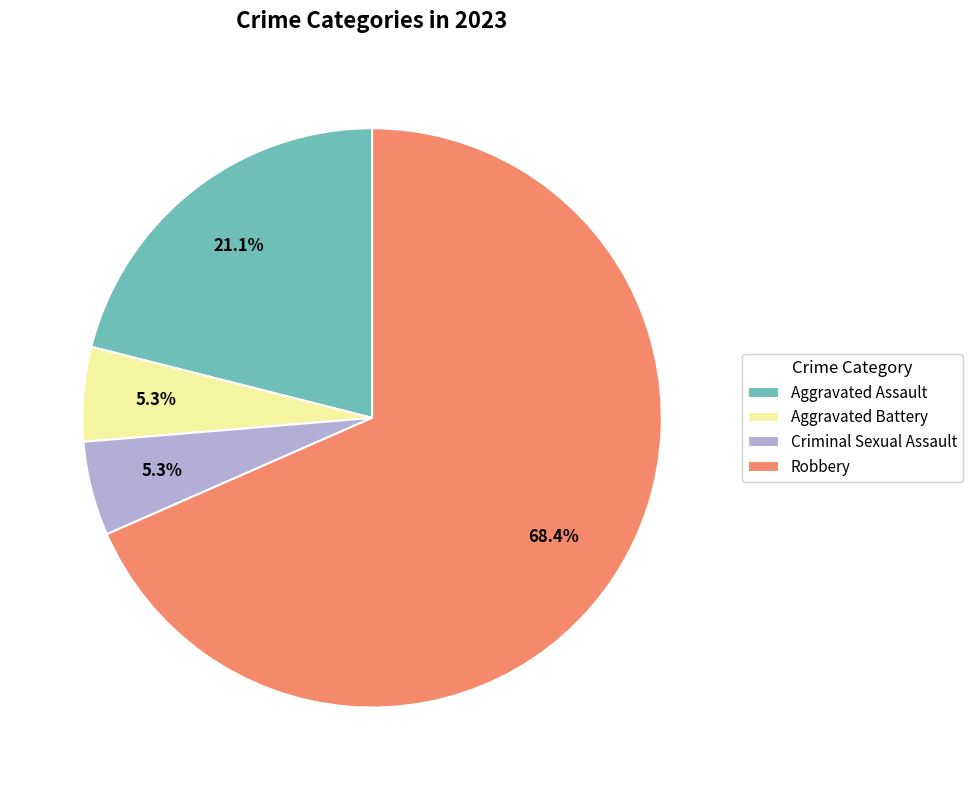

To the nearest percent, what percentage of the pie is Criminal Sexual Assault?

5%